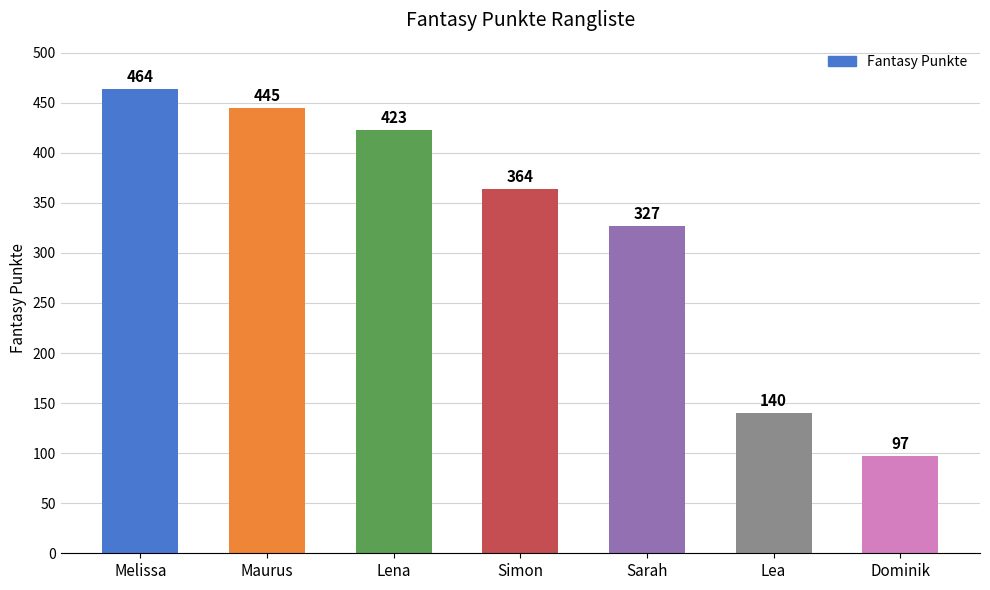

The chart shows a value of 327 at Sarah. True or false?

True